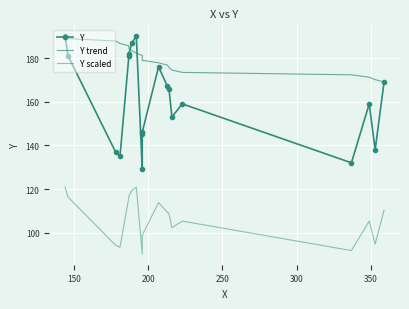

Is this an area chart (filled region under the line)?

No